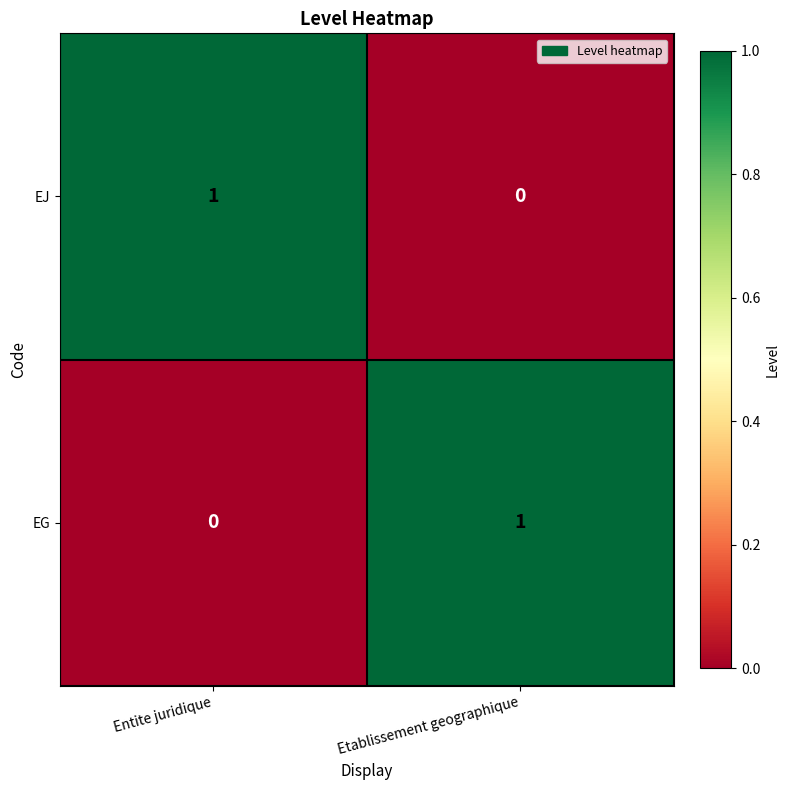

Is it true that EJ equals 1 at Etablissement geographique?

False